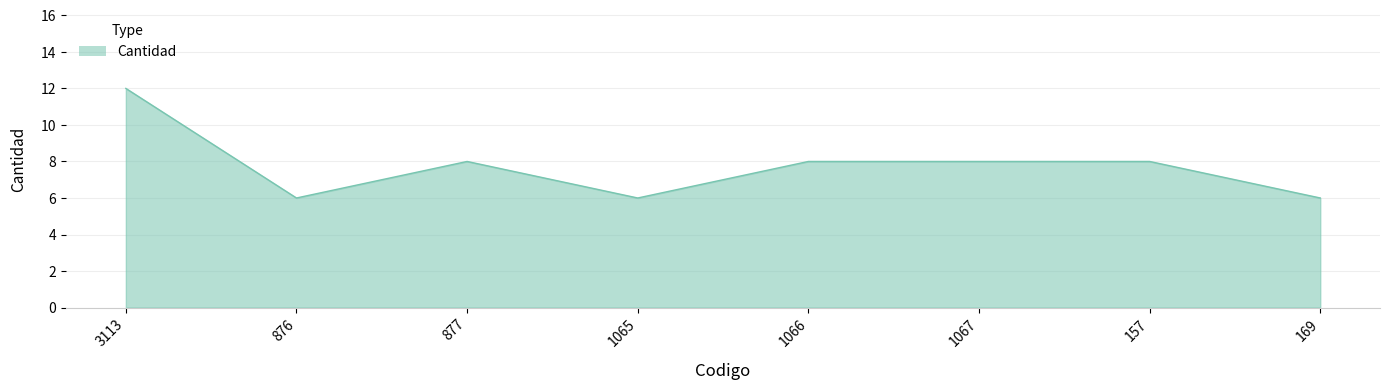

At which category does the data reach its first local valley?

876